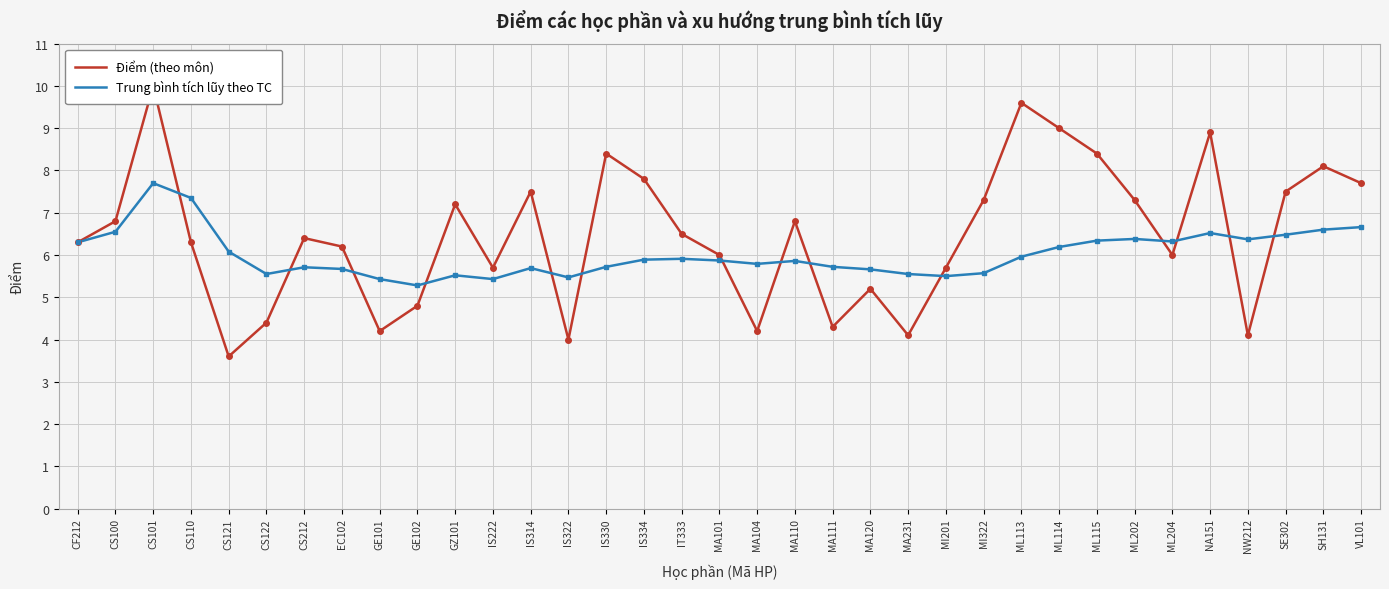

What is the total value across all series at SE302?

14.0